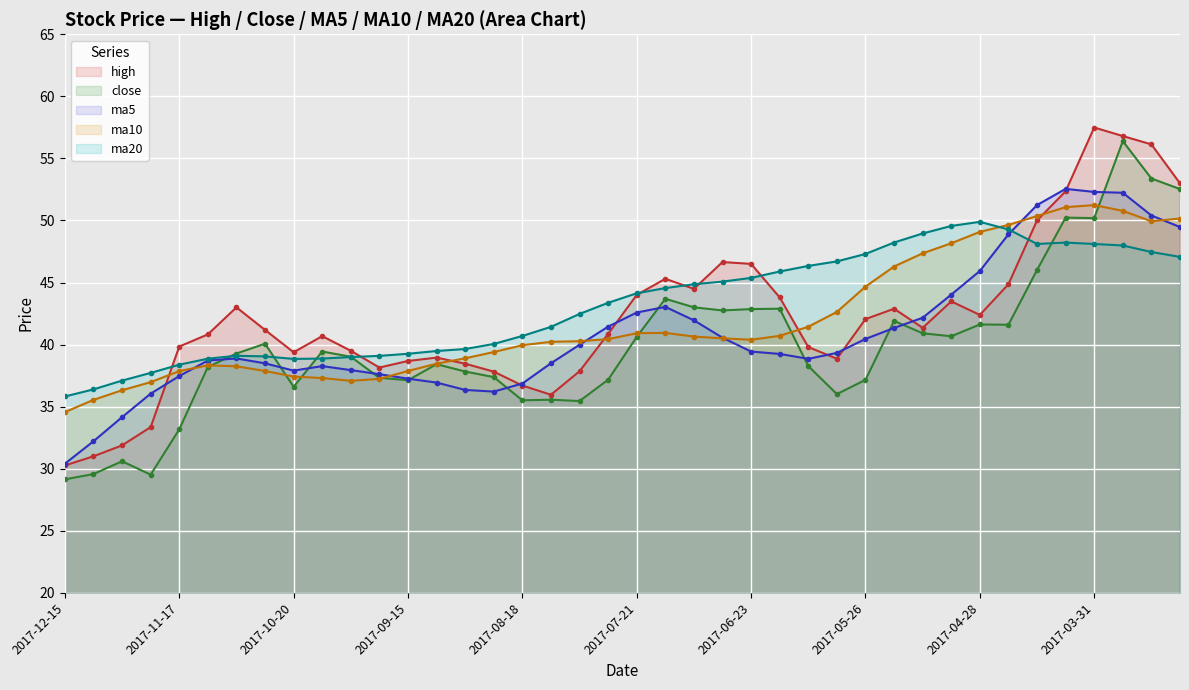

What is the difference between the maximum and minimum values in the high series?

27.2